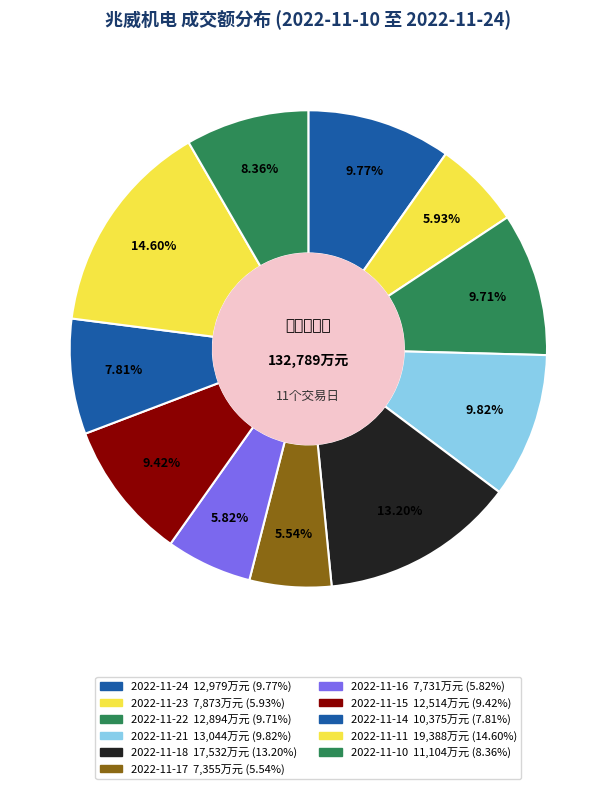

Is it true that 2022-11-23 is 14% of the pie?

False